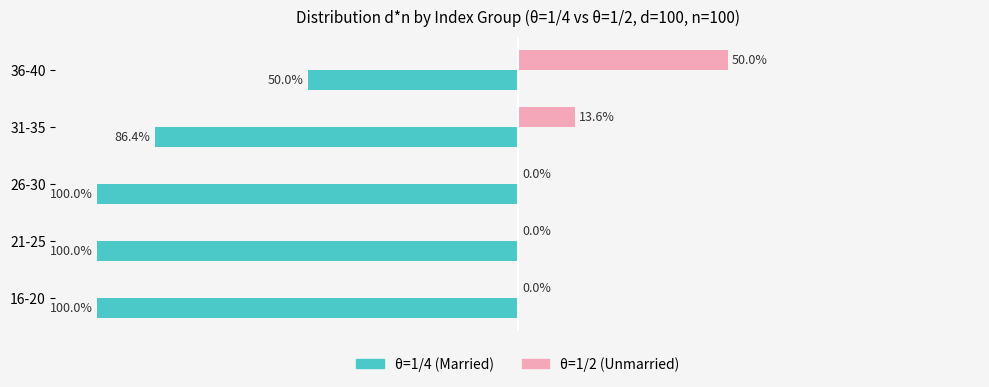

At which label is θ=1/4 (Married) closest to -74?

31-35